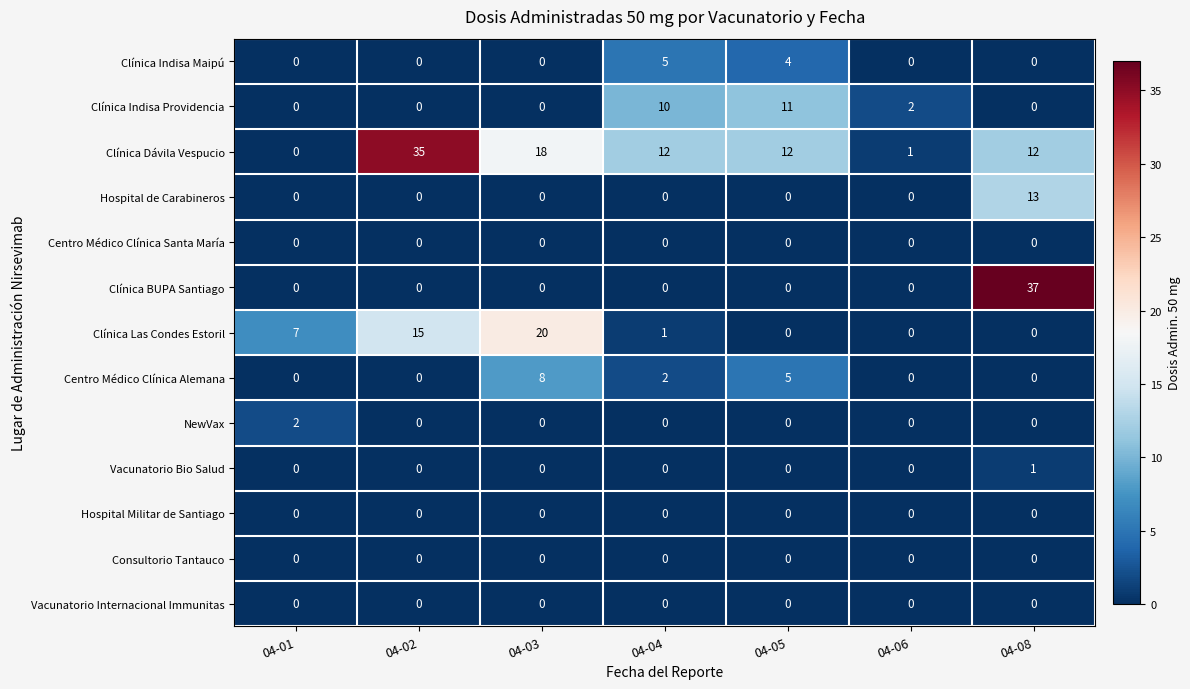

What is the difference between the maximum and minimum values in the Clínica Dávila Vespucio series?

35